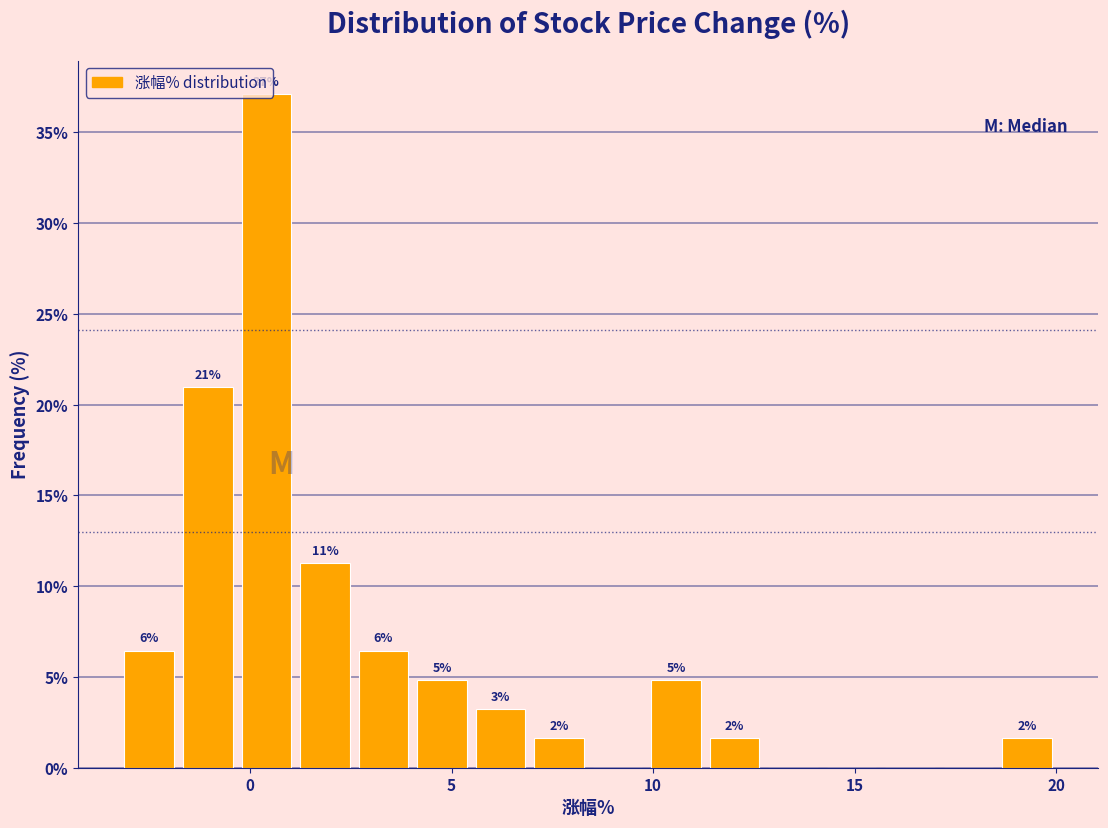

Around what value on the x-axis is the tallest bar? Give the approximate position of its centre, as read against the axis.

0.5